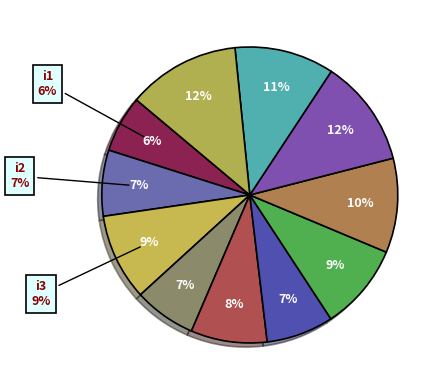

What is the largest slice in the pie chart?

i11